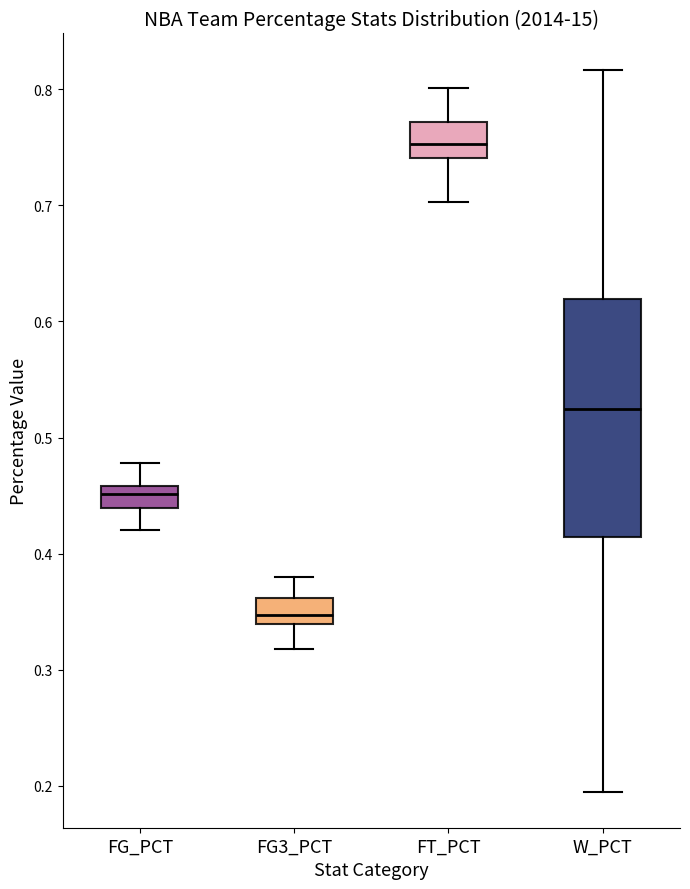

Which box is the tallest, from its lower edge to its upper edge?

W_PCT